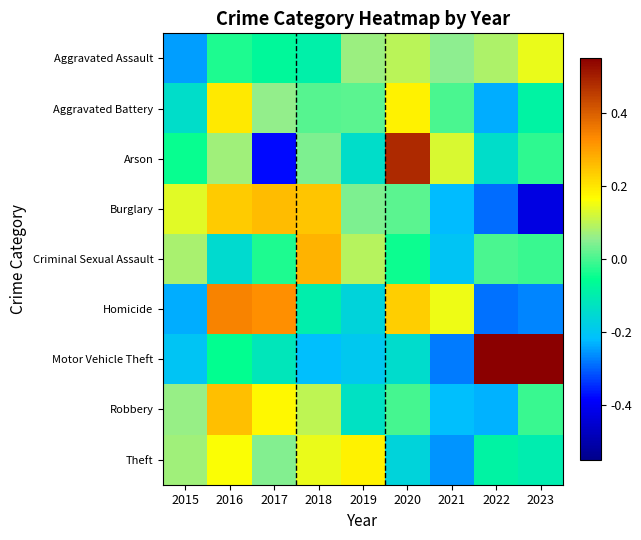

How many series are shown in this chart?

9